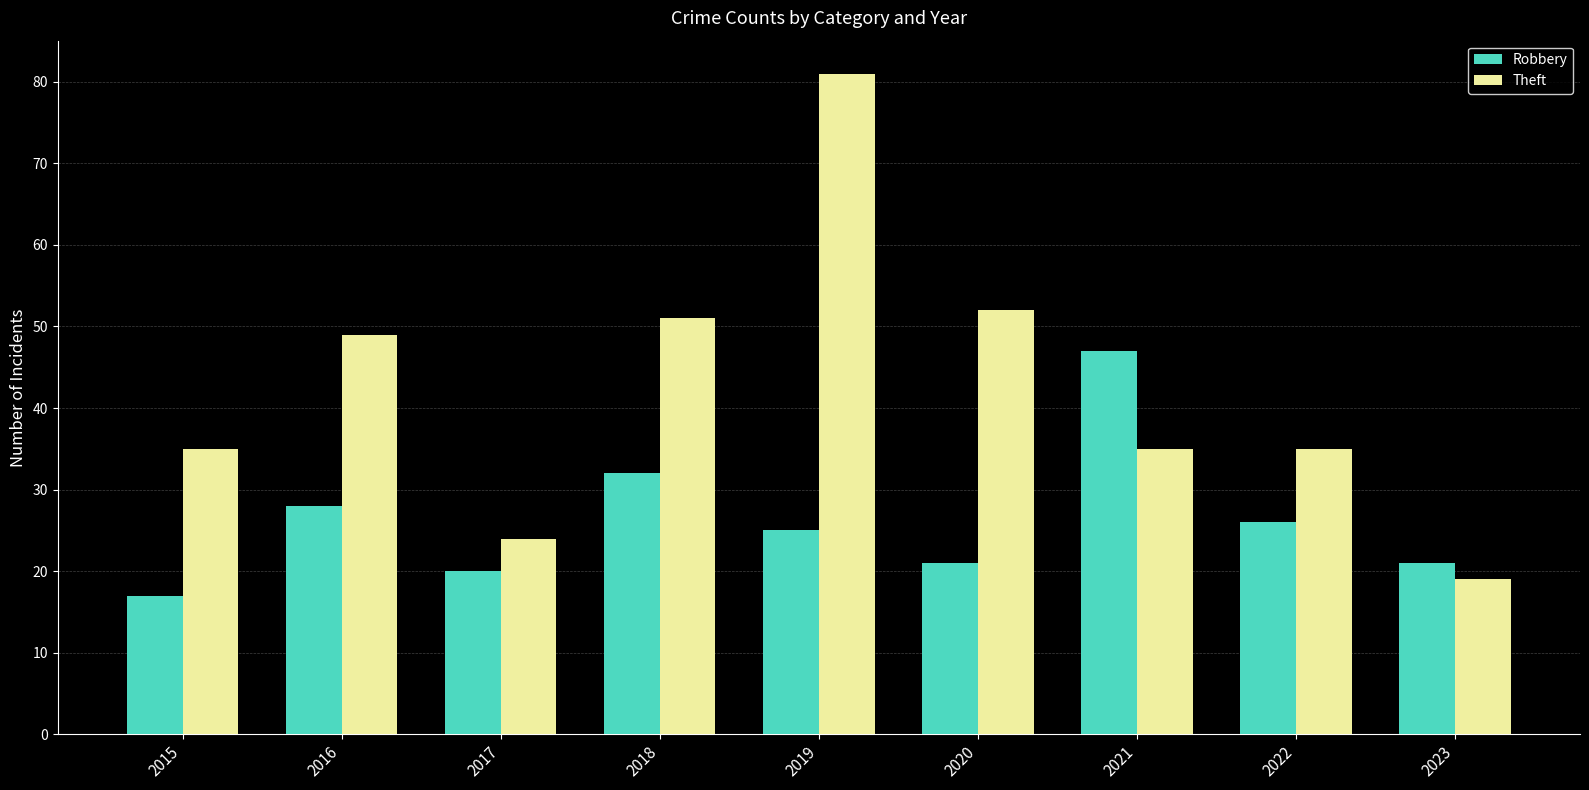

At how many categories does at least one series exceed 55?

1